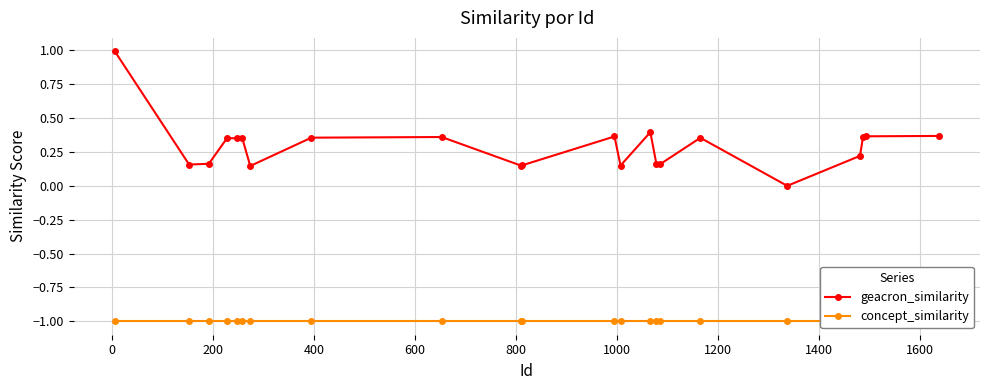

True or false: geacron_similarity has more than 0 interior local peaks.

True